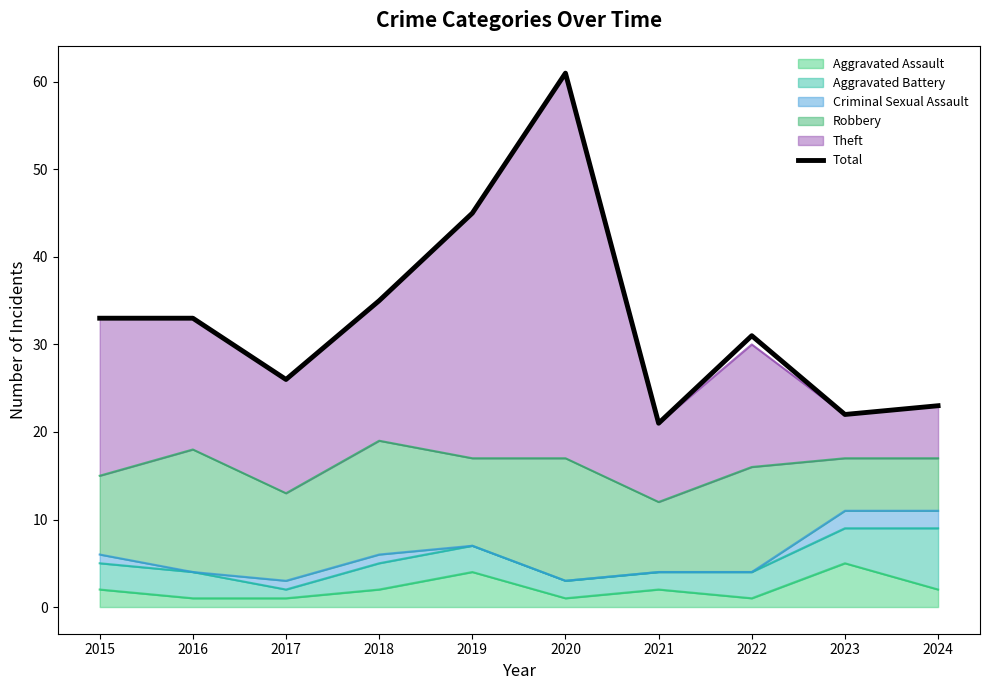

What is the value of the 2nd point from the left?

33